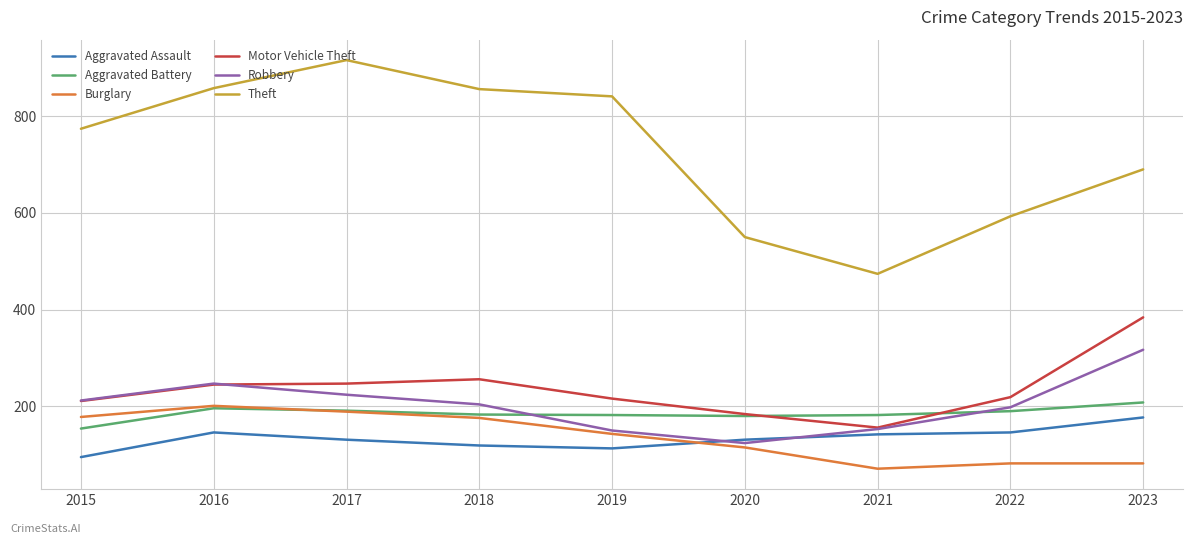

True or false: Aggravated Assault has more than 0 points higher than both neighbors.

True